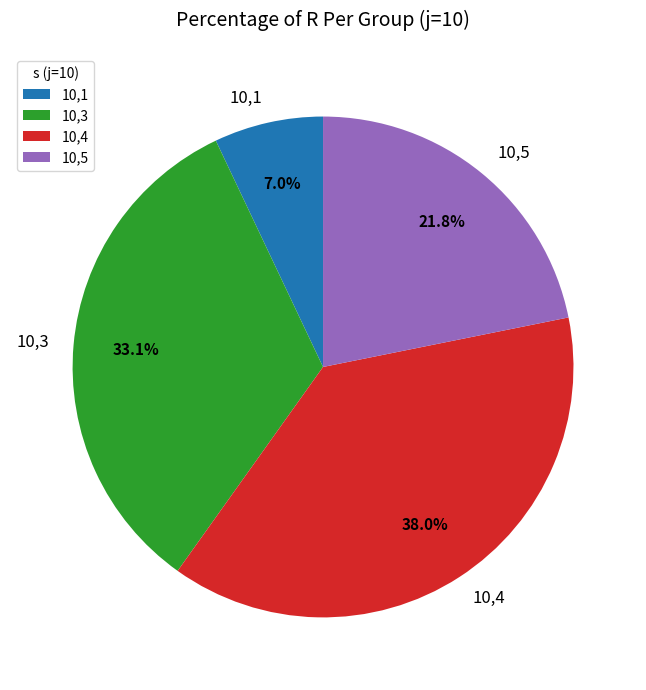

How many segments does this pie chart have?

4